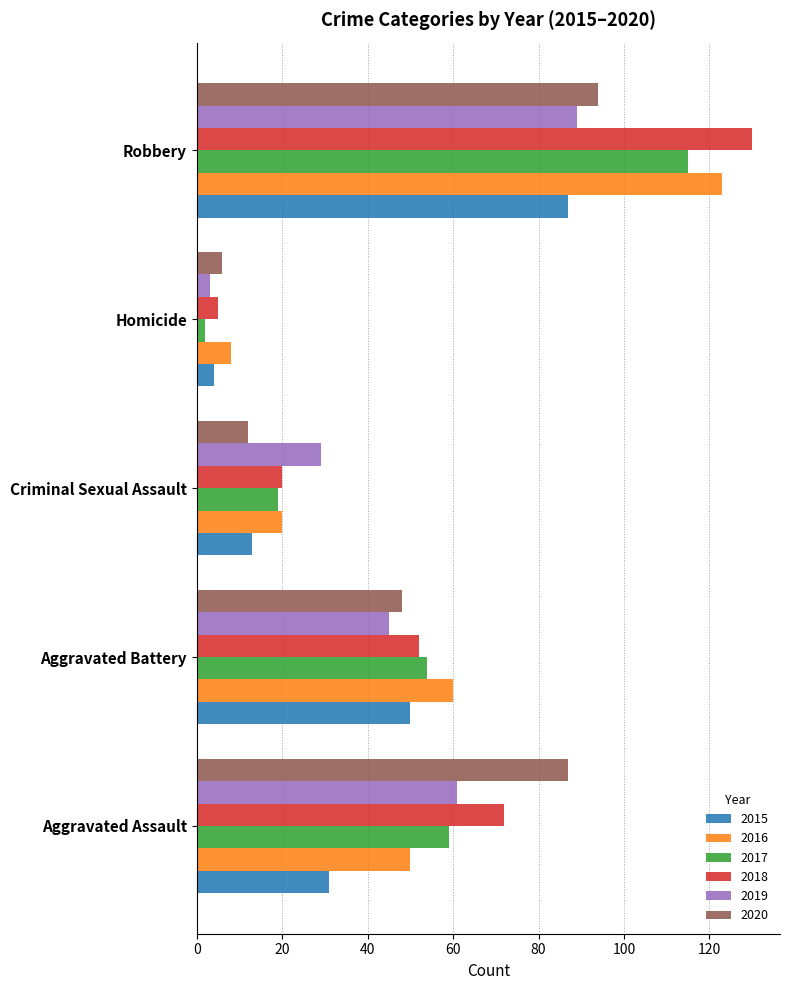

What is the difference between the maximum and second lowest values in the 2020 series?

82